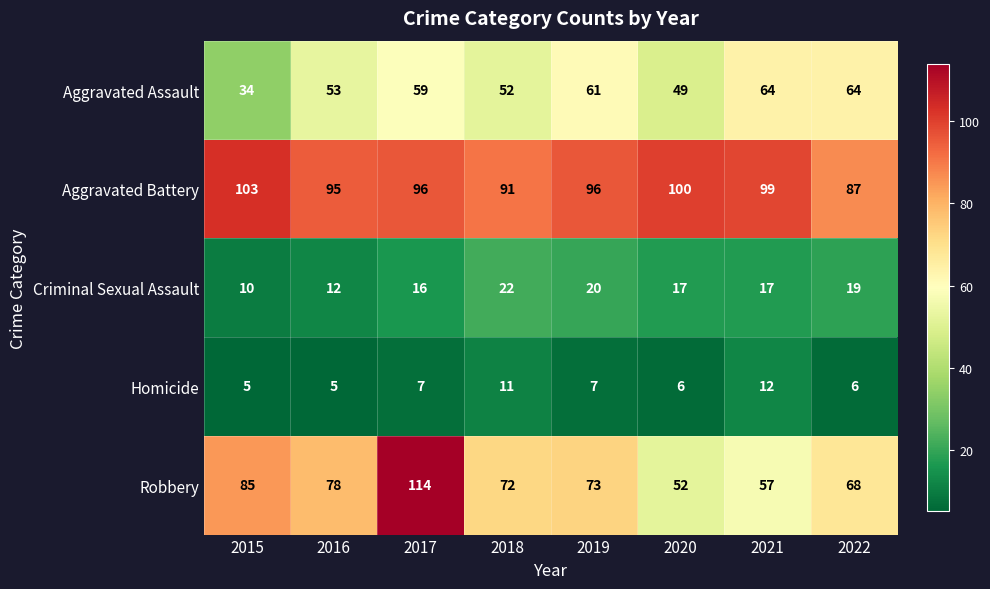

The Criminal Sexual Assault series shows 17 at 2020. True or false?

True